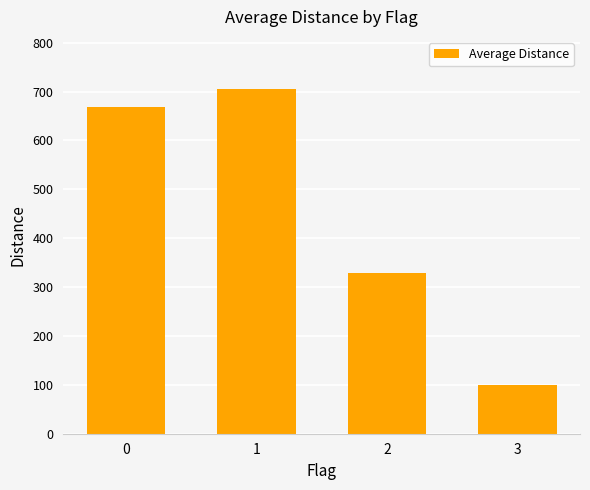

What is the change in value from 0 to 3?

-567.5